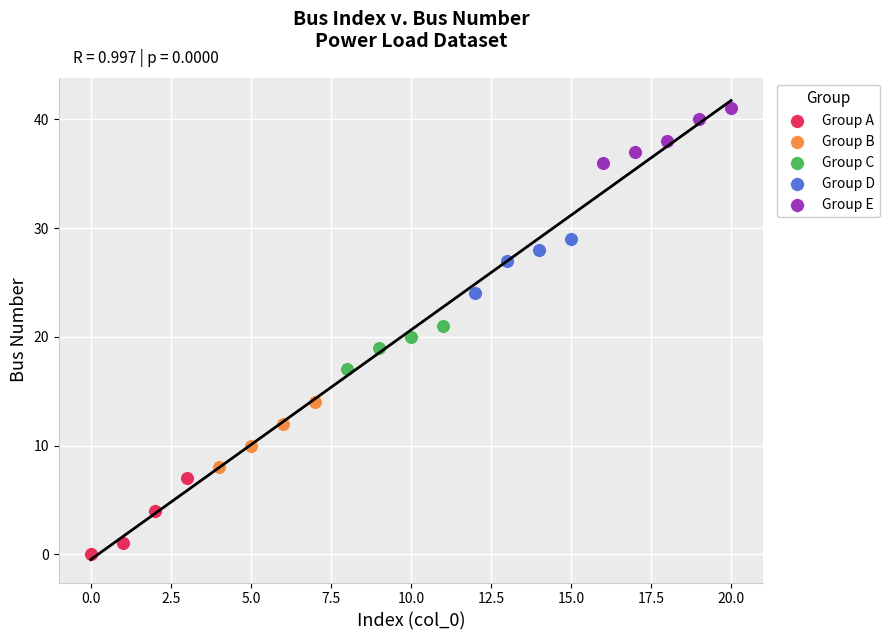

What are all the series names shown in the legend?

Group A, Group B, Group C, Group D, Group E